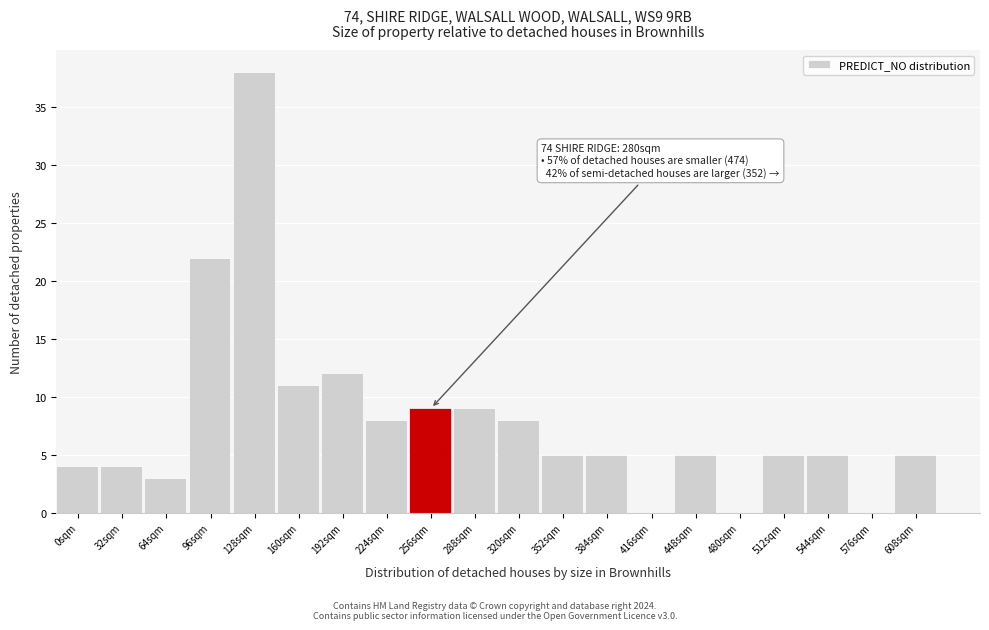

Reading left to right, extract all data points from this chart.

0sqm=4	32sqm=4	64sqm=3	96sqm=22	128sqm=38	160sqm=11	192sqm=12	224sqm=8	256sqm=9	288sqm=9	320sqm=8	352sqm=5	384sqm=5	416sqm=0	448sqm=5	480sqm=0	512sqm=5	544sqm=5	576sqm=0	608sqm=5